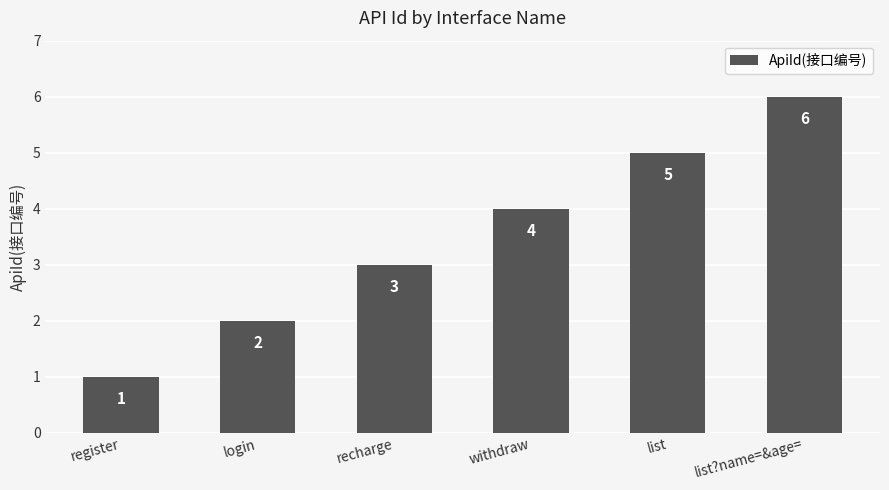

What is the sum of all values?

21